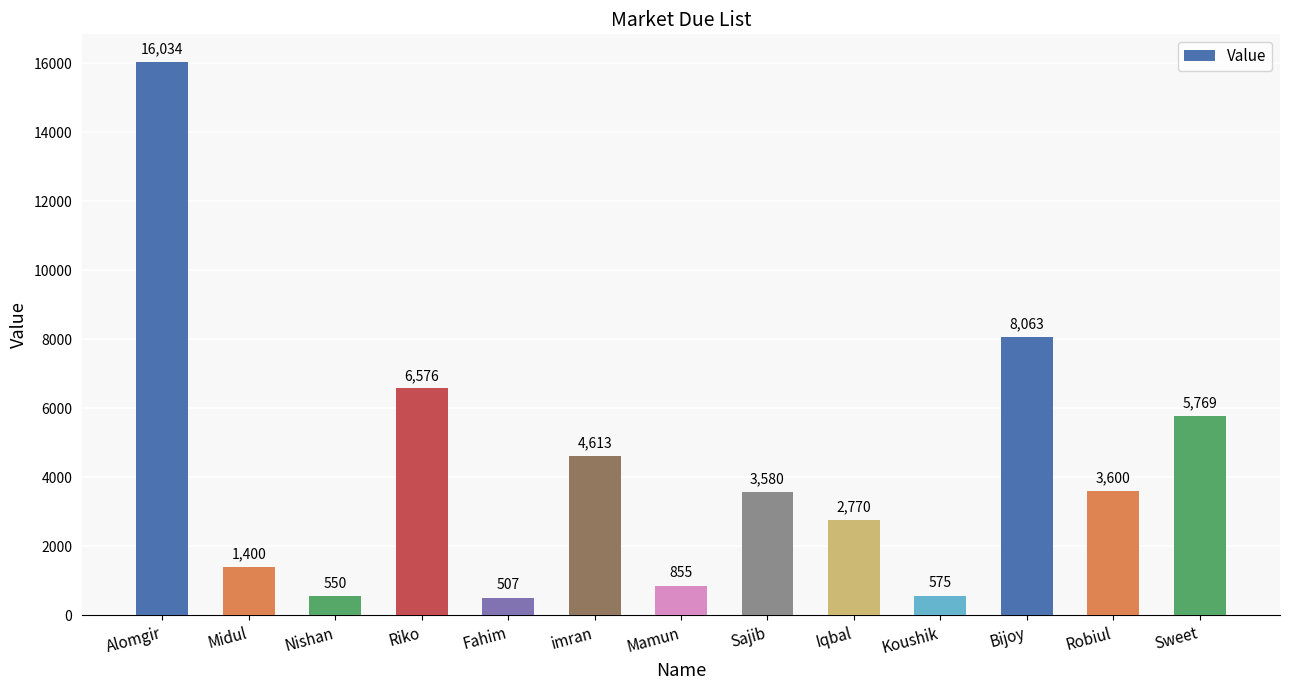

What position from the left is Sajib?

8